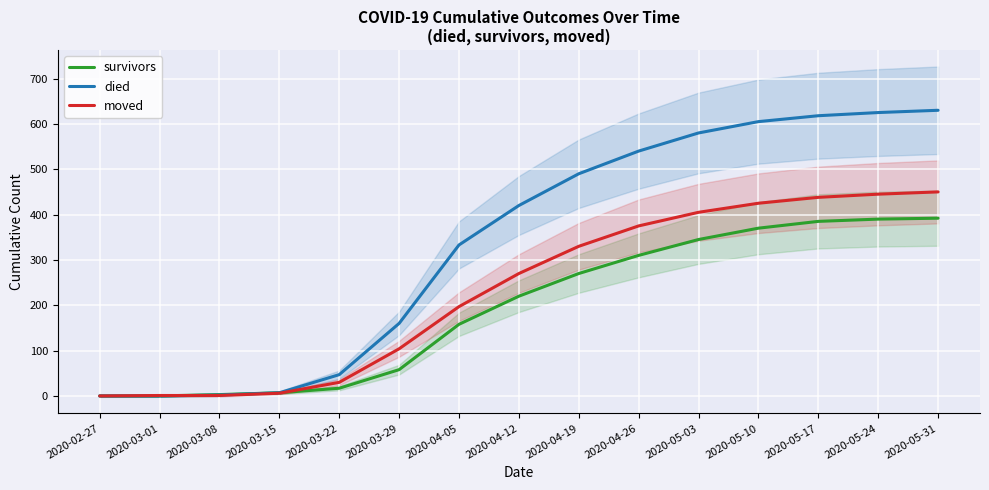

How many intersections are there between moved and died?

1